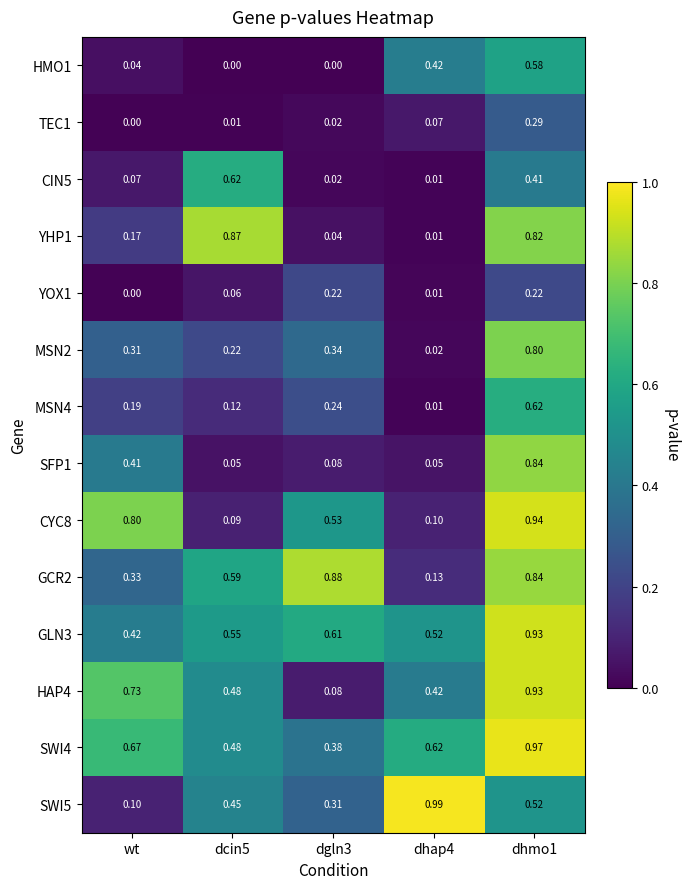

At which label does YOX1 reach its minimum?

wt